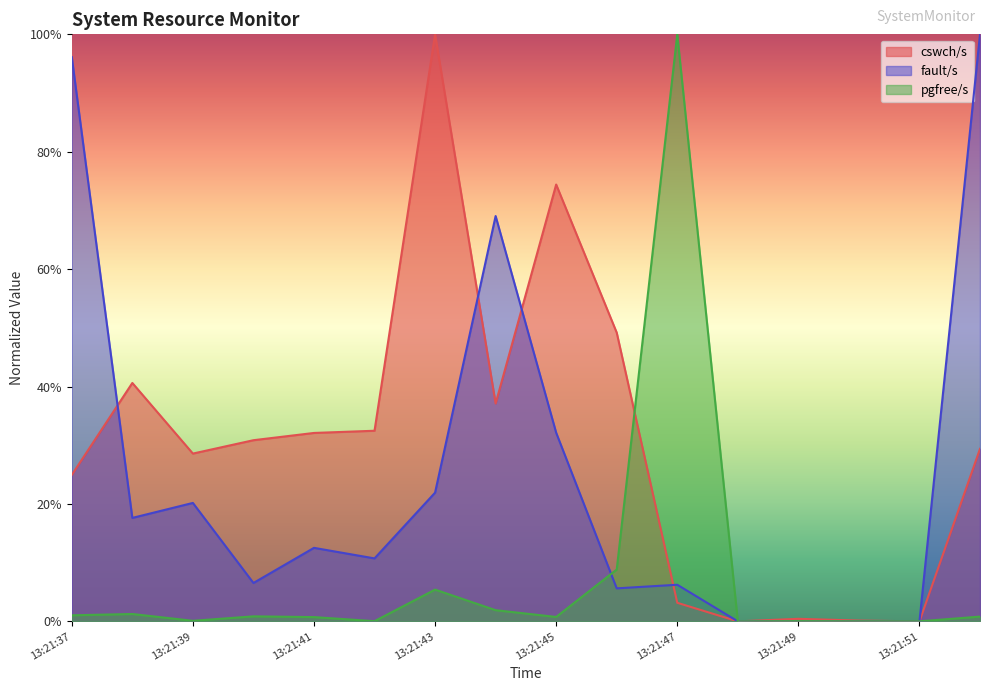

Which series changed the most between 13:21:38 and 13:21:41?

cswch/s